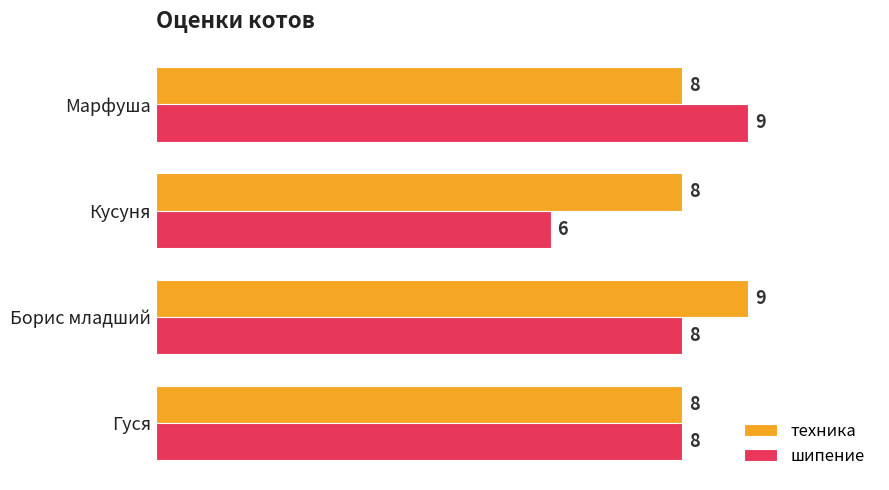

The шипение series shows 8 at Борис младший. True or false?

True